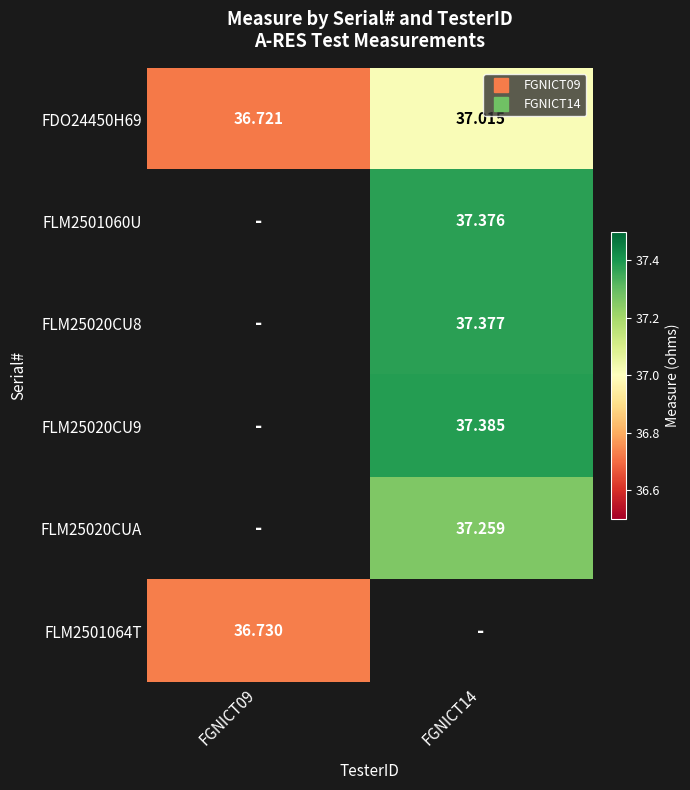

Is it true that FLM25020CU8 equals 37.4 at FGNICT14?

True